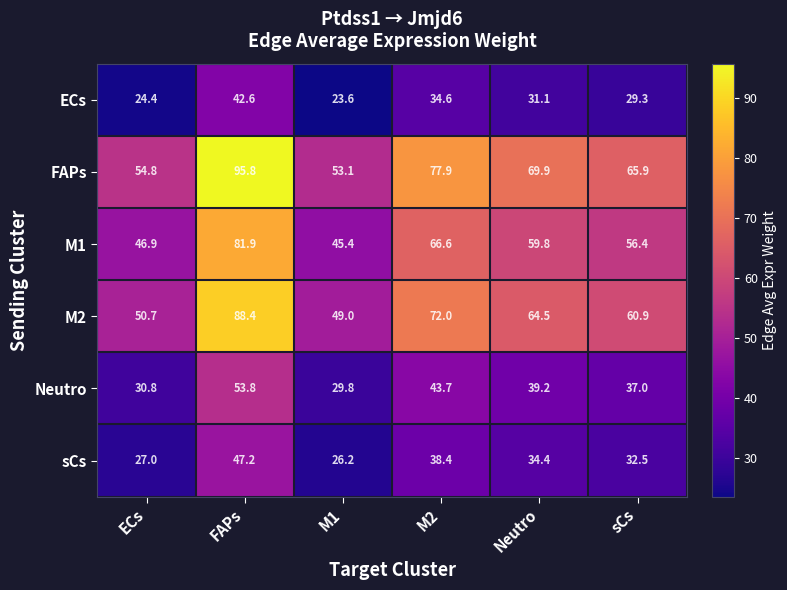

What is the difference between the FAPs values at FAPs and sCs?

29.9